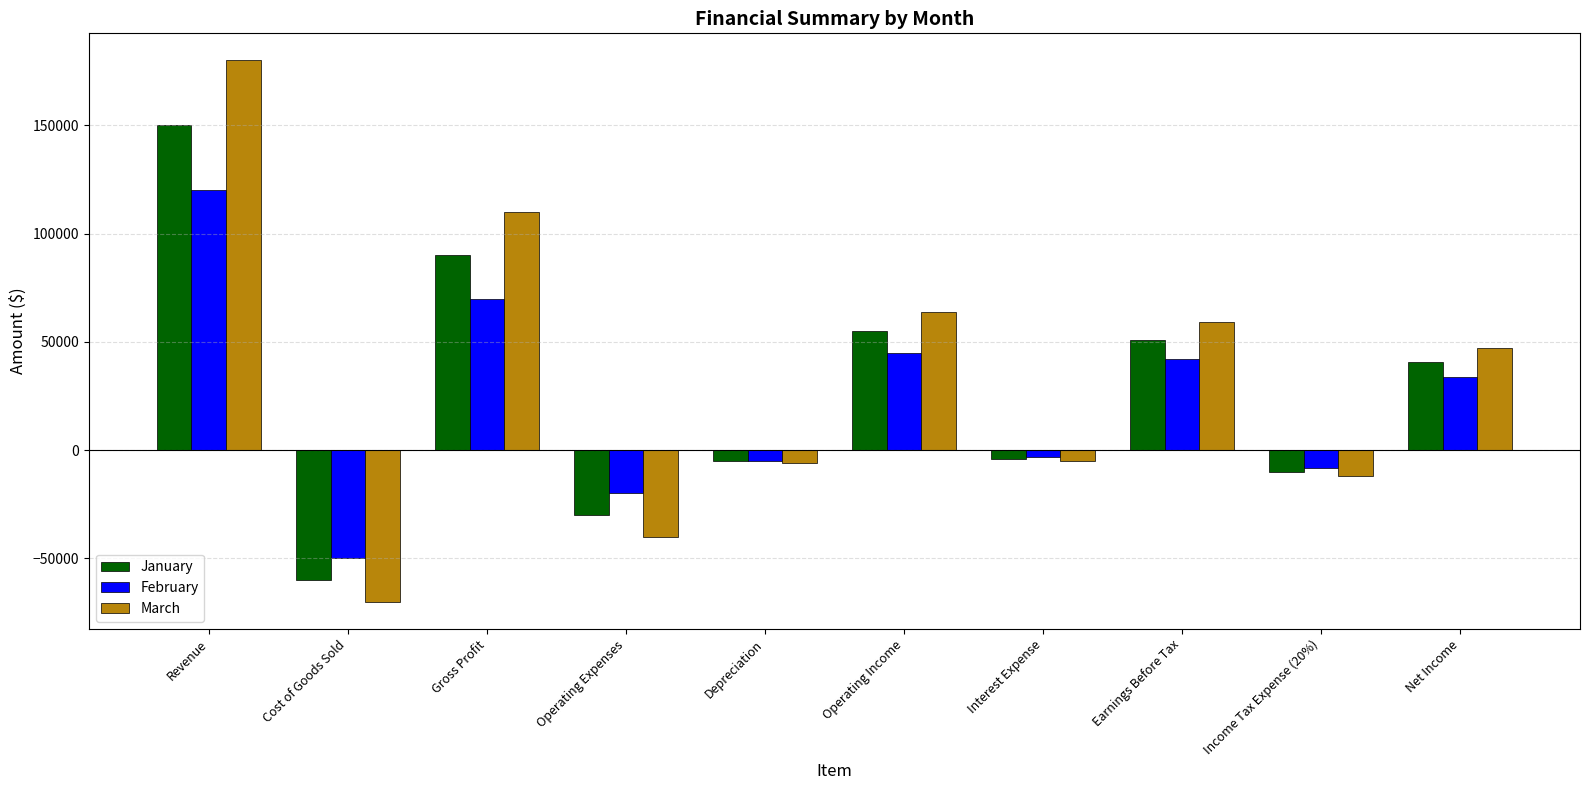

What is the spread (max minus min) of values at Revenue?

60000